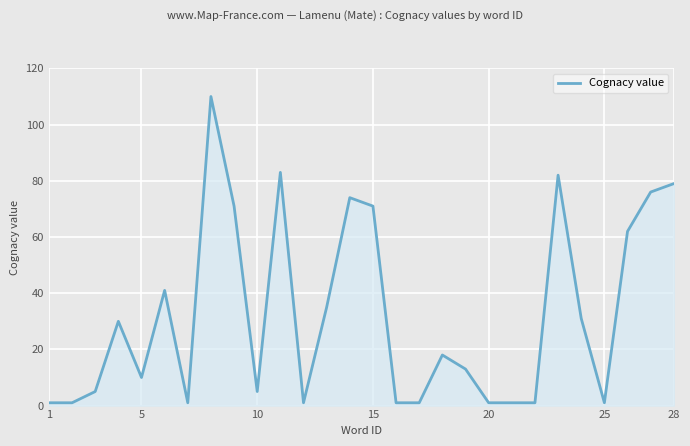

What is the difference between the maximum and minimum values?

109